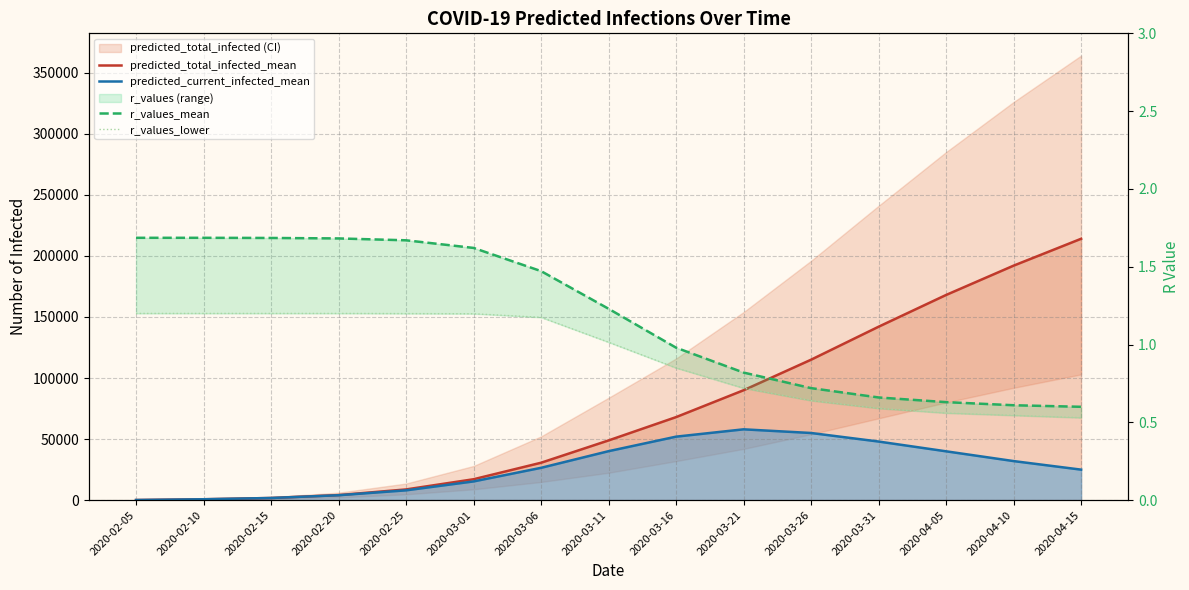

How many data points does each series have?

15